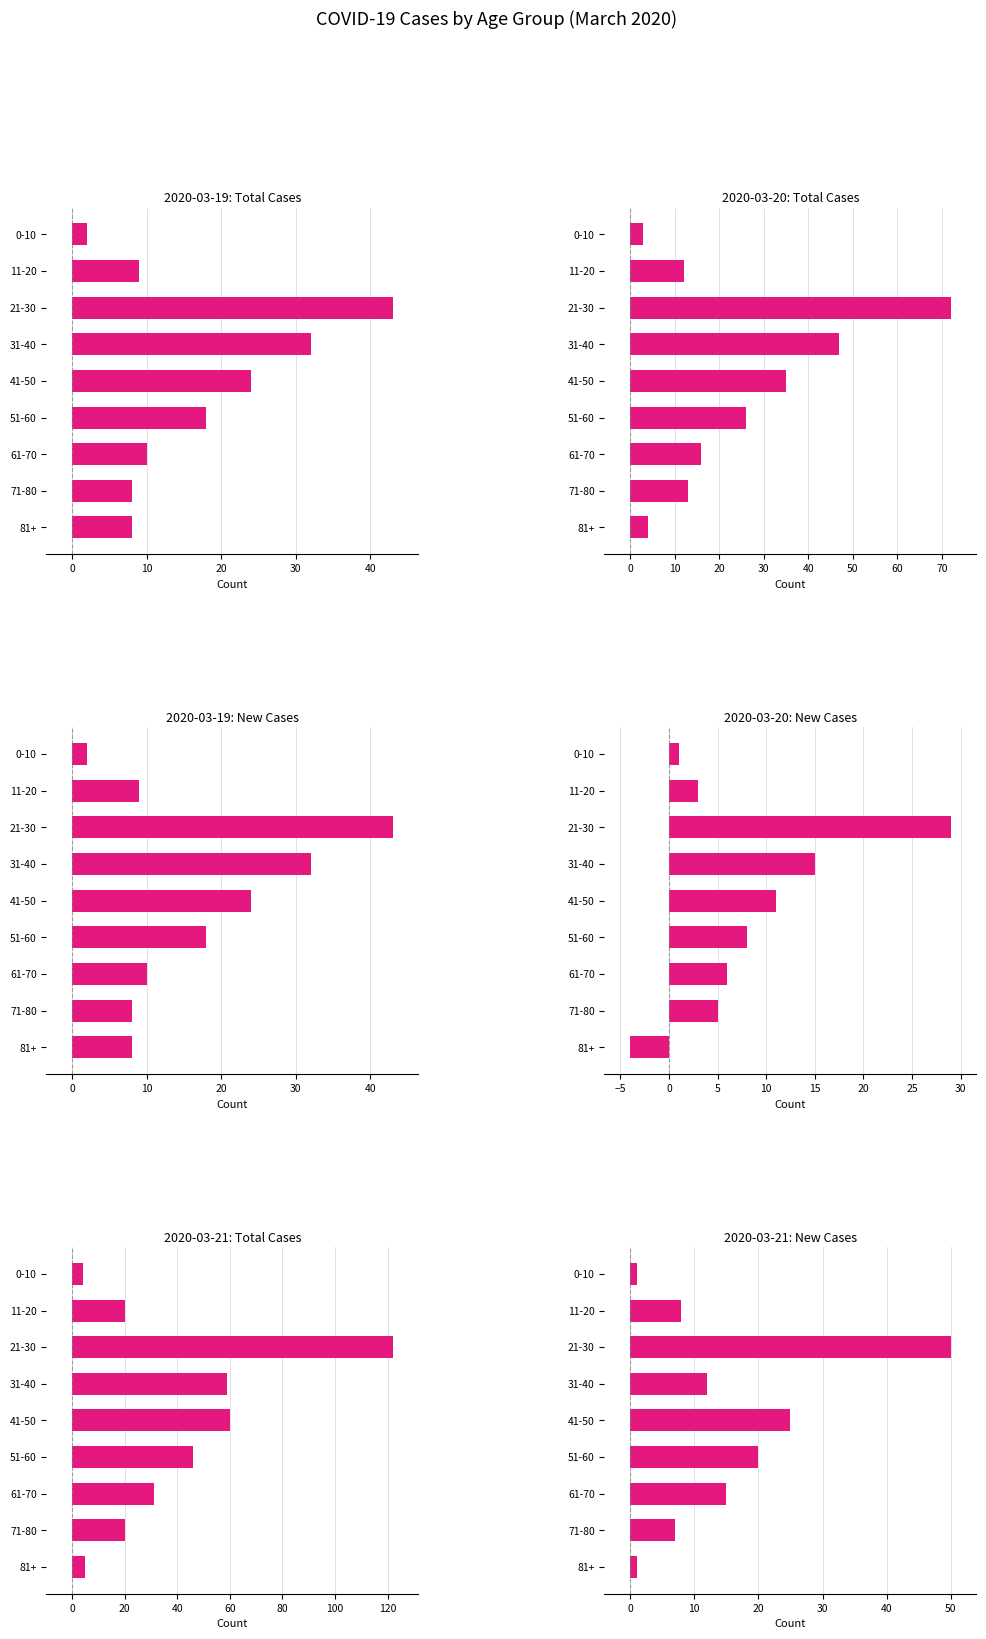

Is the value of 2020-03-19: New Cases at 51-60 greater than the value of 2020-03-19: Total Cases at 0-10?

Yes